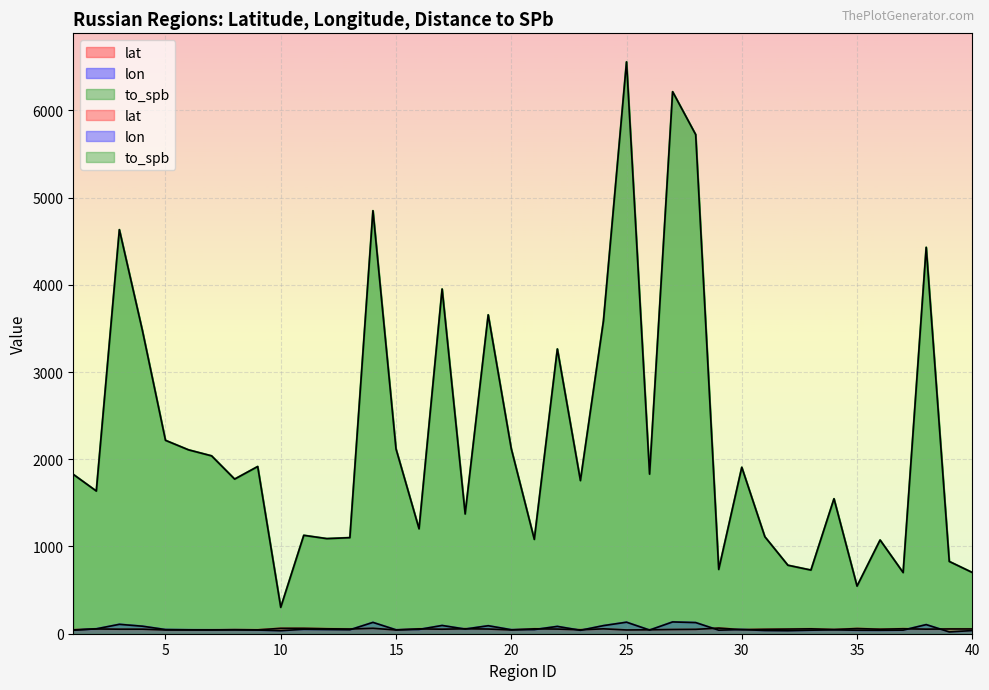

True or false: lon and to_spb cross at least once.

False